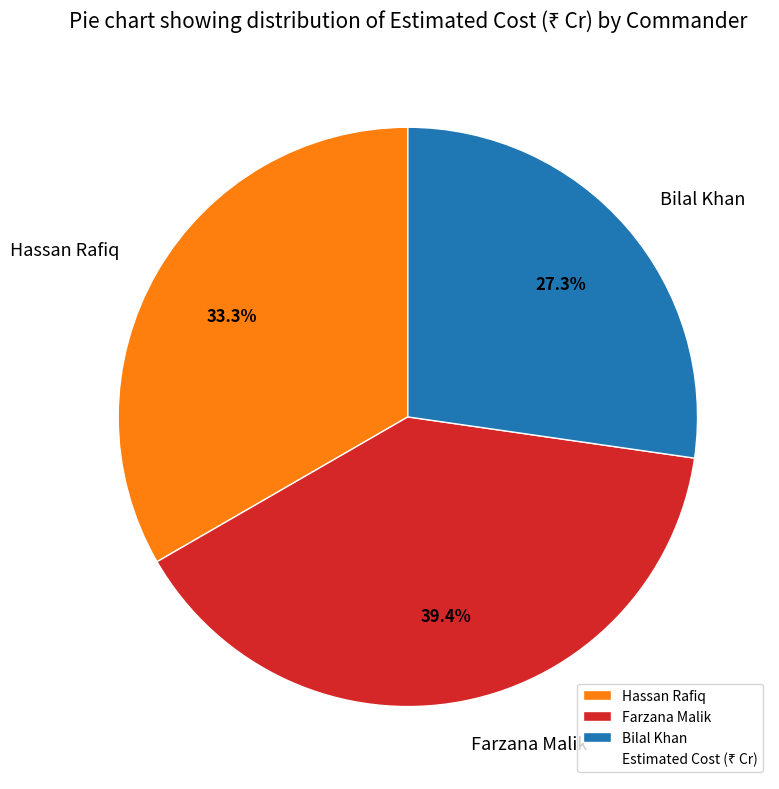

Is it true that Hassan Rafiq is 44% of the pie?

False